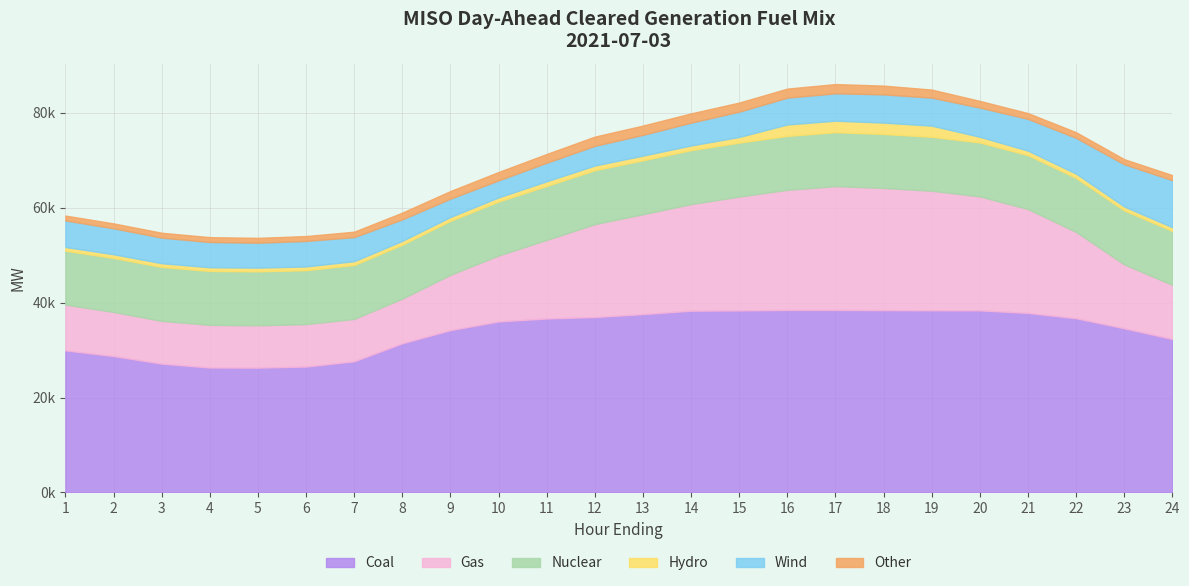

At which category is the sum across all series the highest?

17